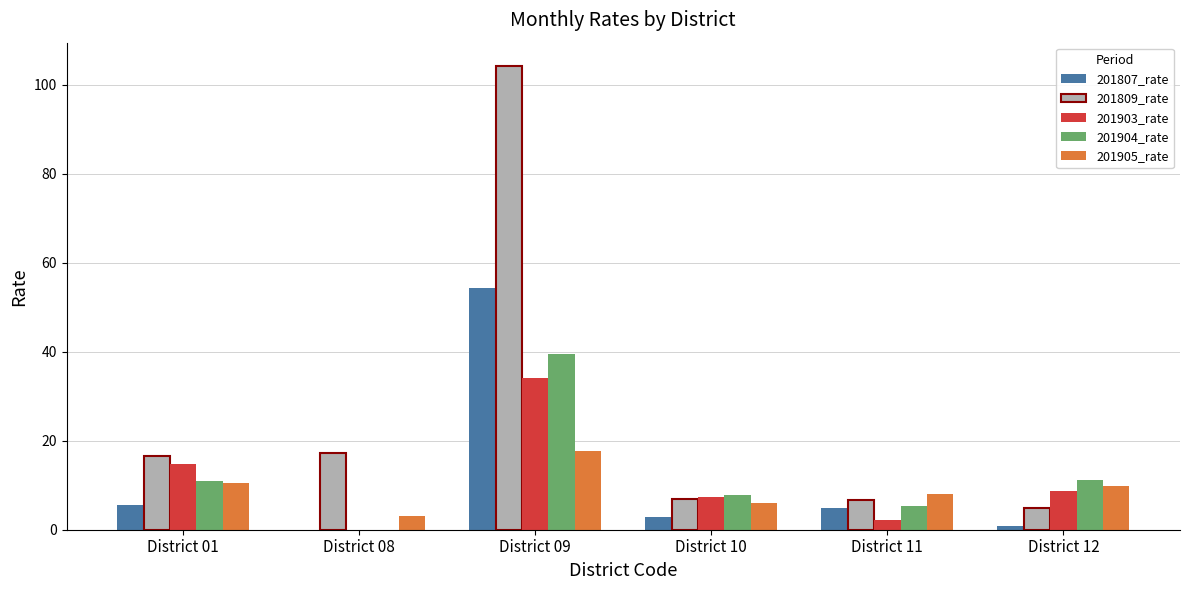

Which category has the highest value in the 201809_rate series?

District 09